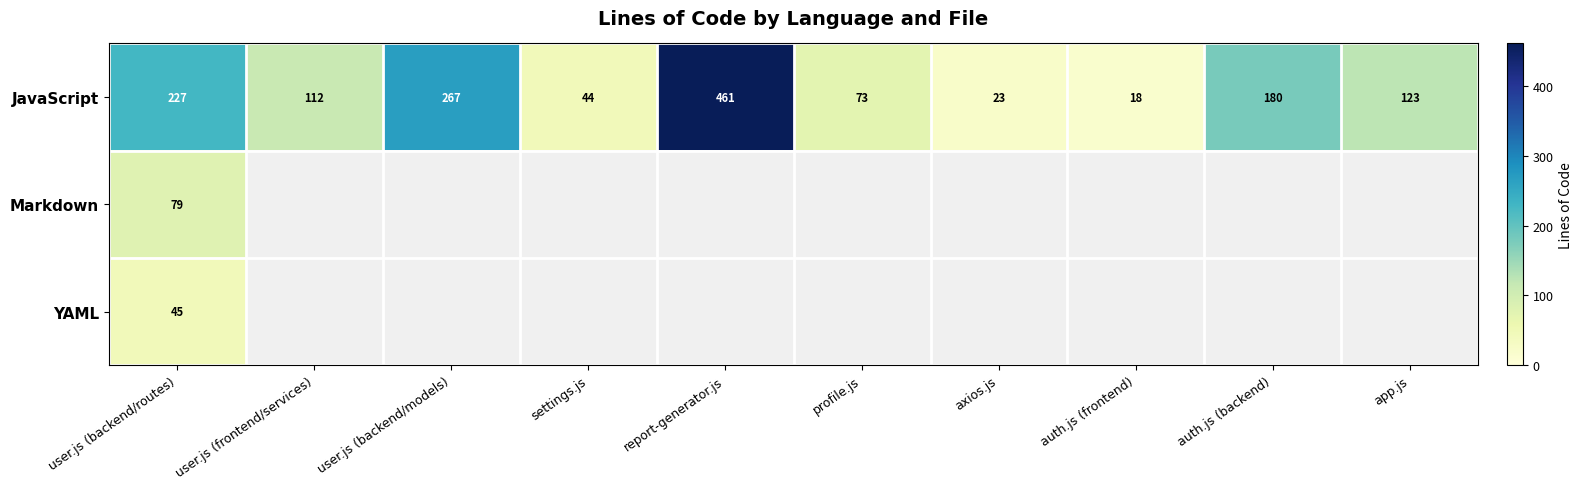

What is the maximum value for JavaScript?

461